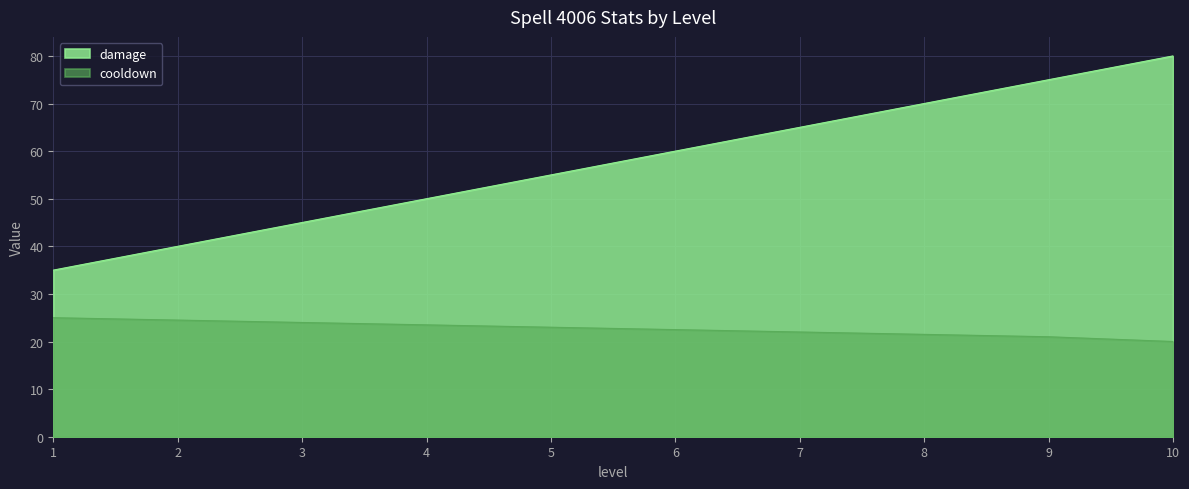

Does the chart display data point markers on the line(s)?

No